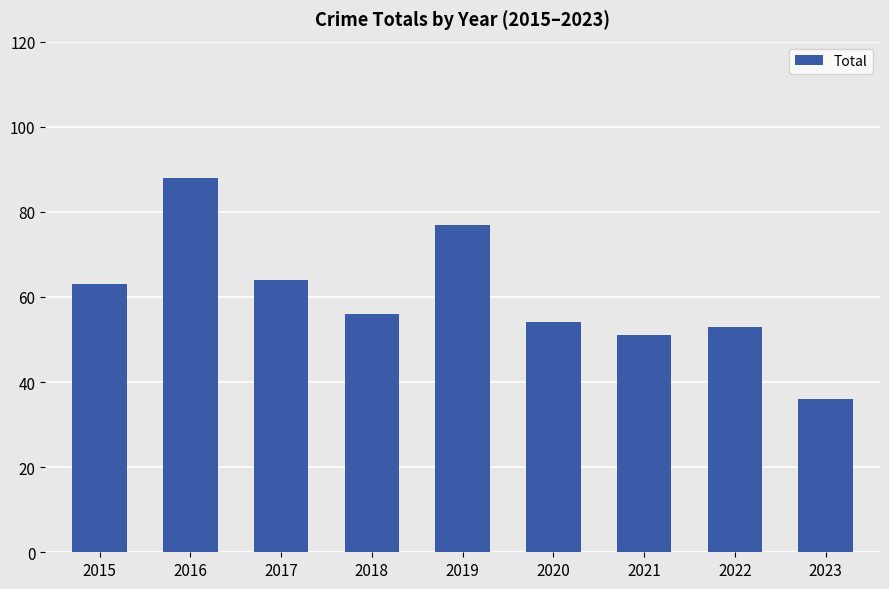

At which label is the value closest to 62?

2015